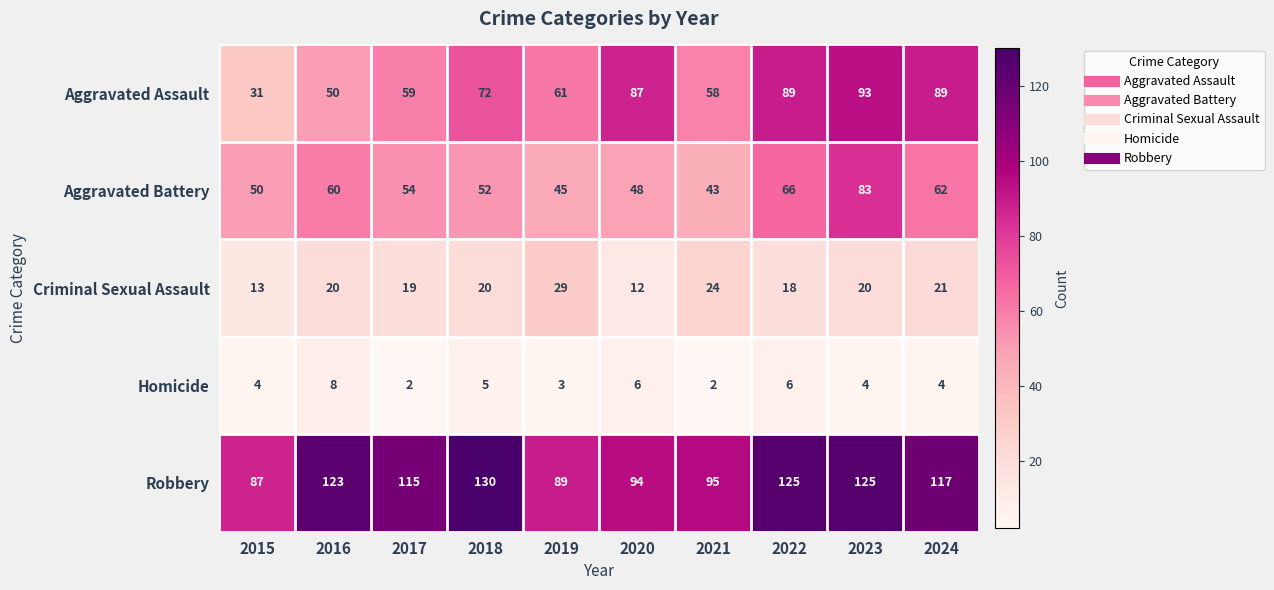

The value of Robbery at 2021 is 95. True or false?

True